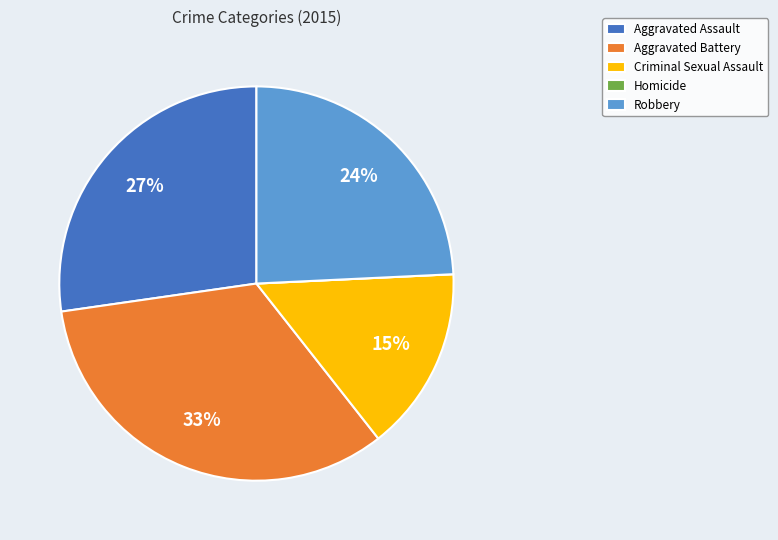

Is there any slice that represents more than half of the pie?

No